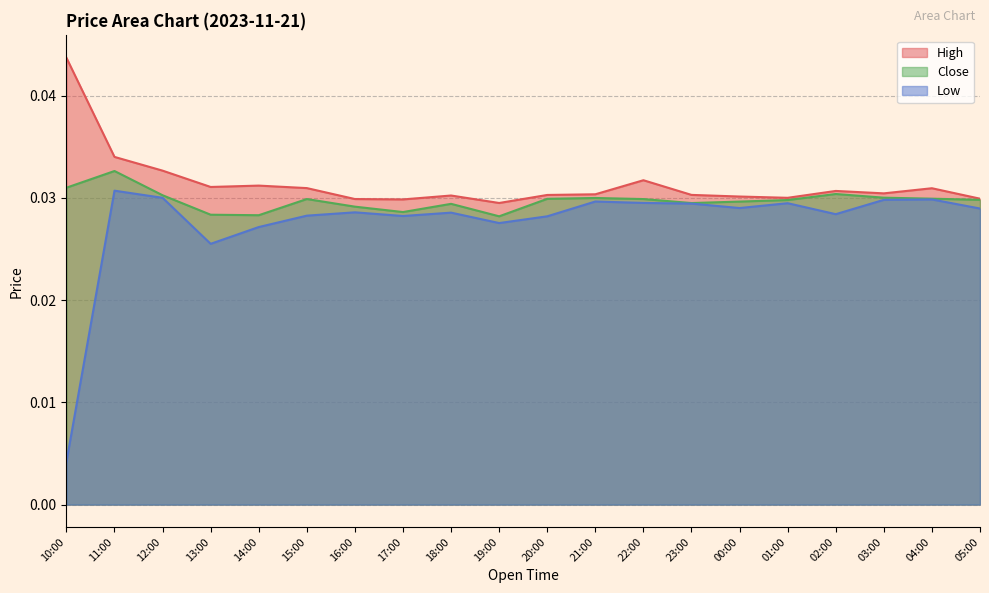

What is the sum of the Low values at 00:00 and 12:00?

0.1